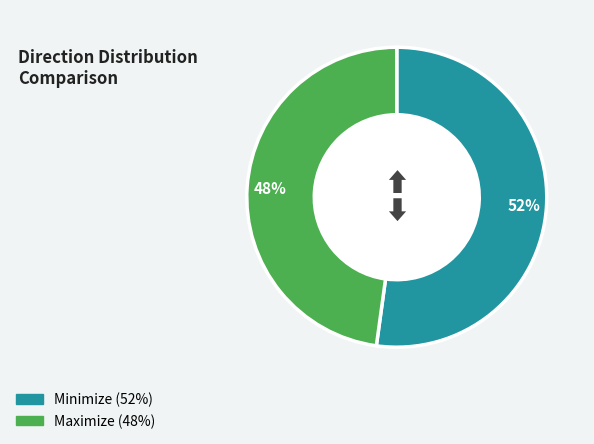

To the nearest percent, what is the average slice percentage?

50%